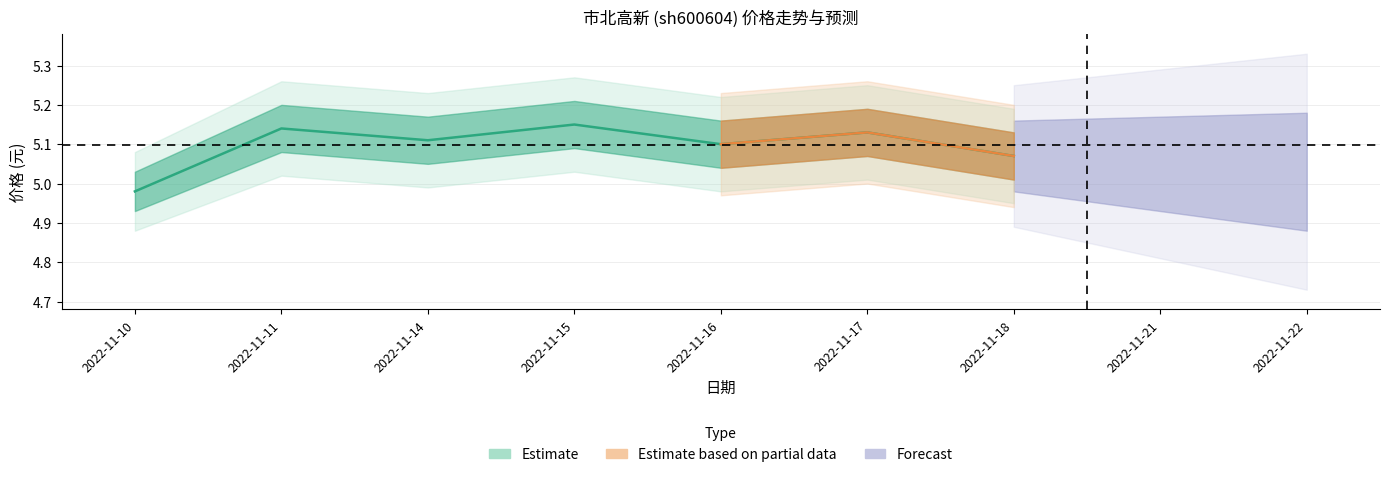

What is the difference between the second highest and minimum values?

0.2